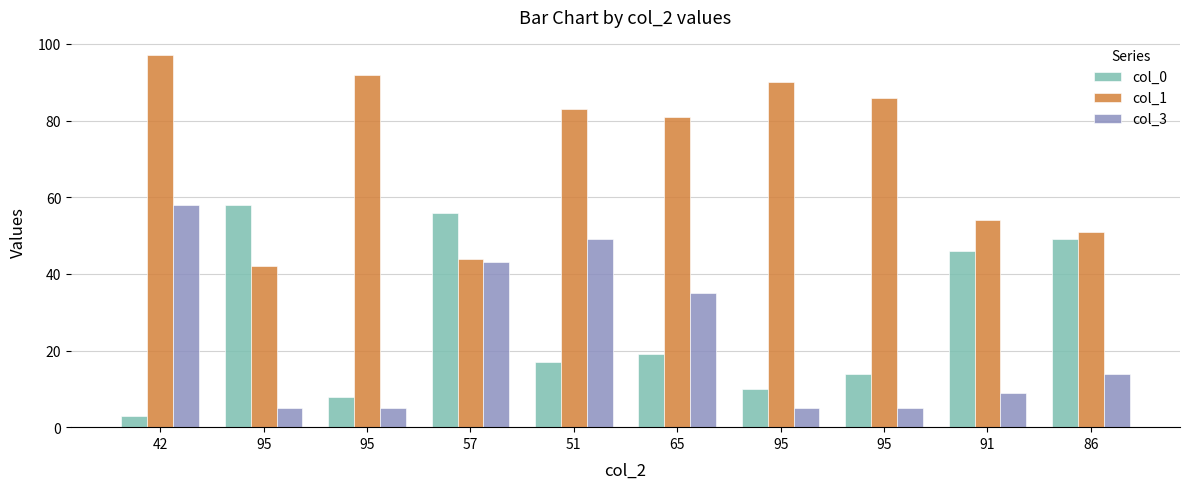

Which series has the largest range (max minus min)?

col_0